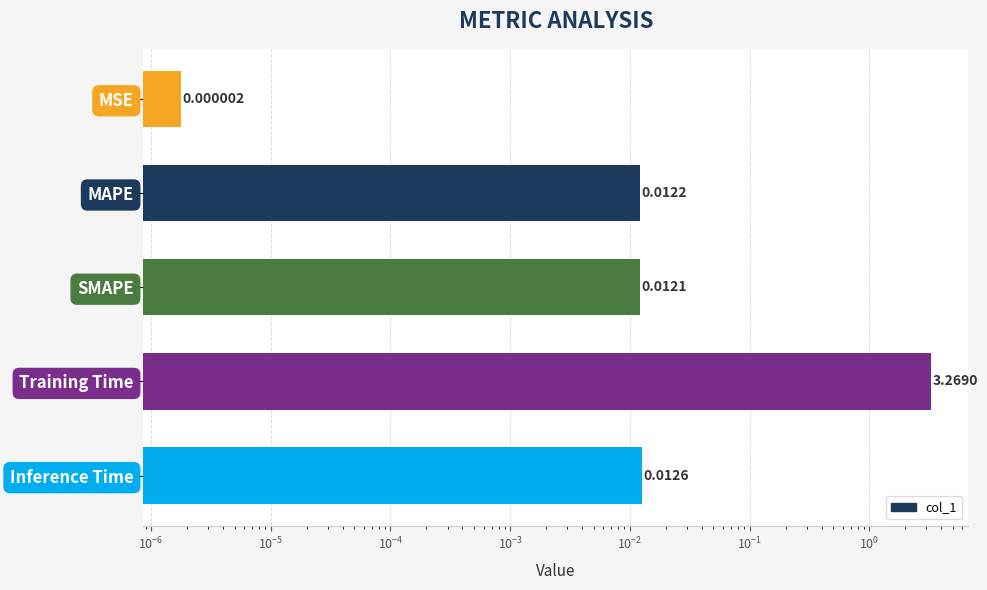

What is the greatest value displayed?

3.3